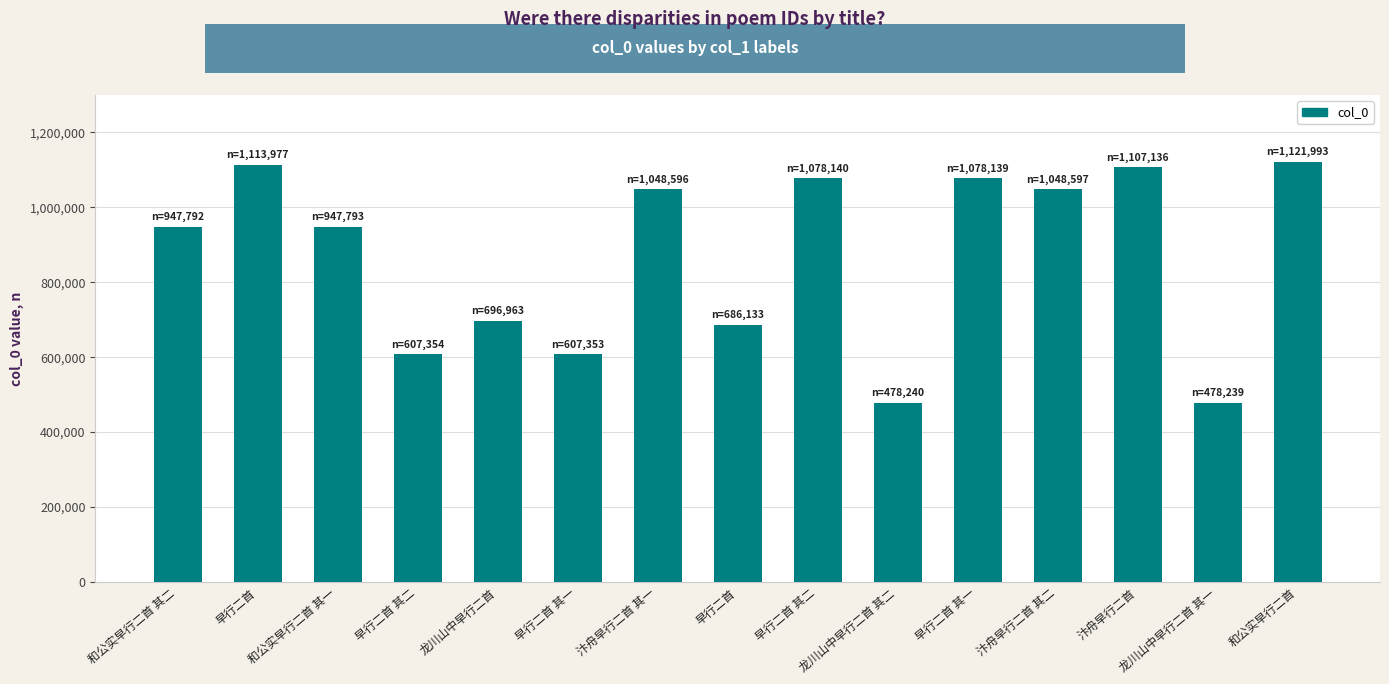

Count the number of data series in this chart.

1